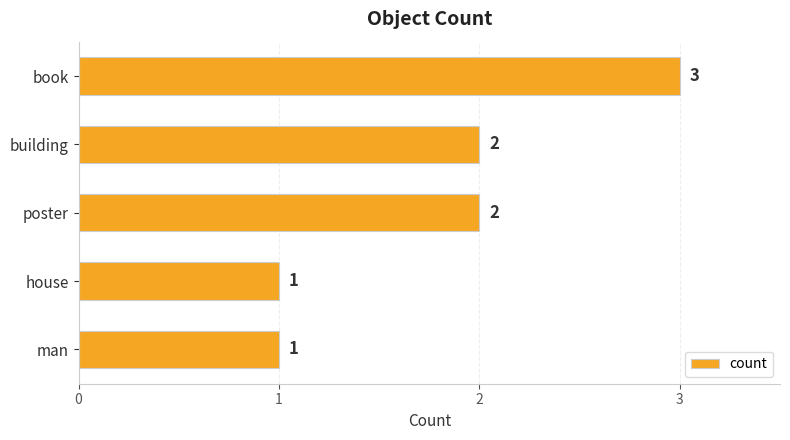

What position from the top is book?

1